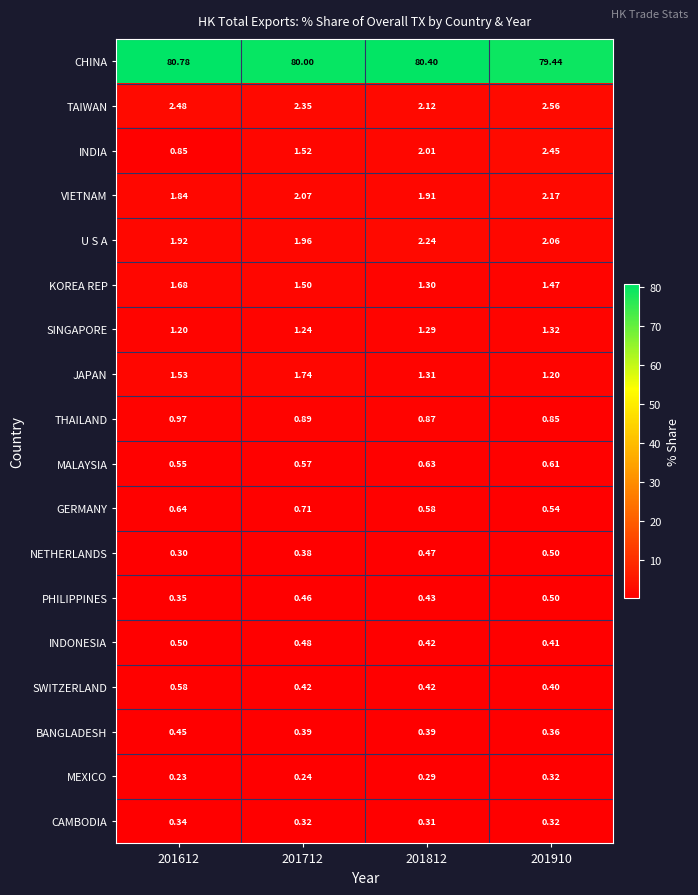

Which series changed the most between 201812 and 201910?

CHINA